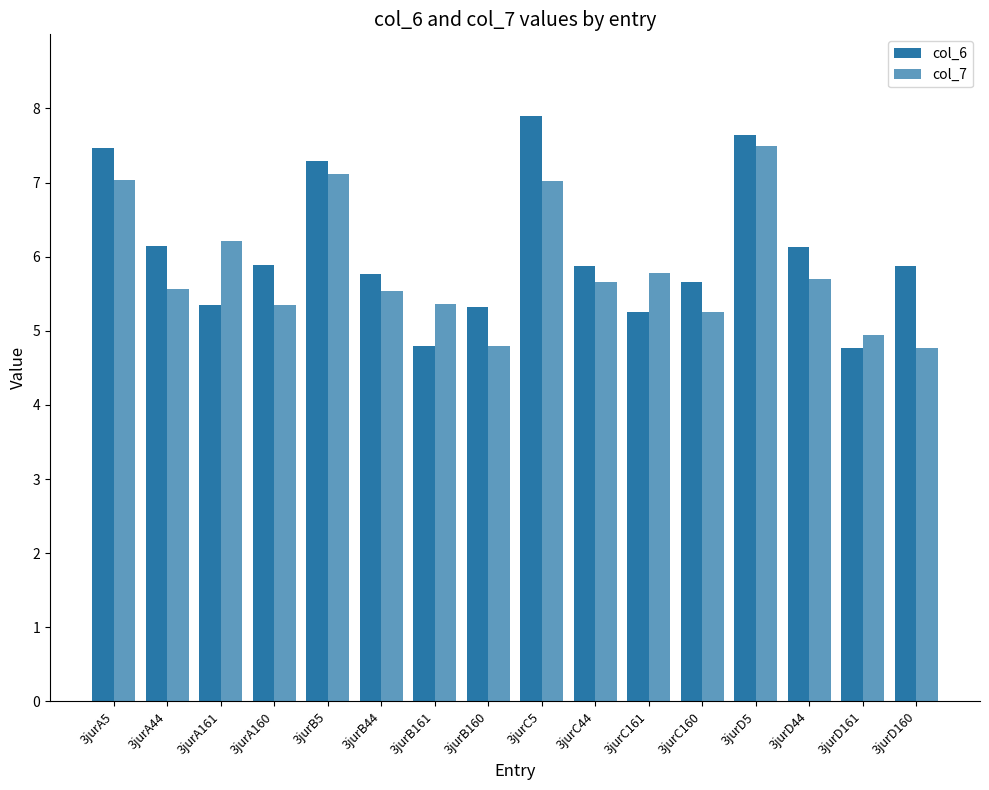

Which series has the largest range (max minus min)?

col_6